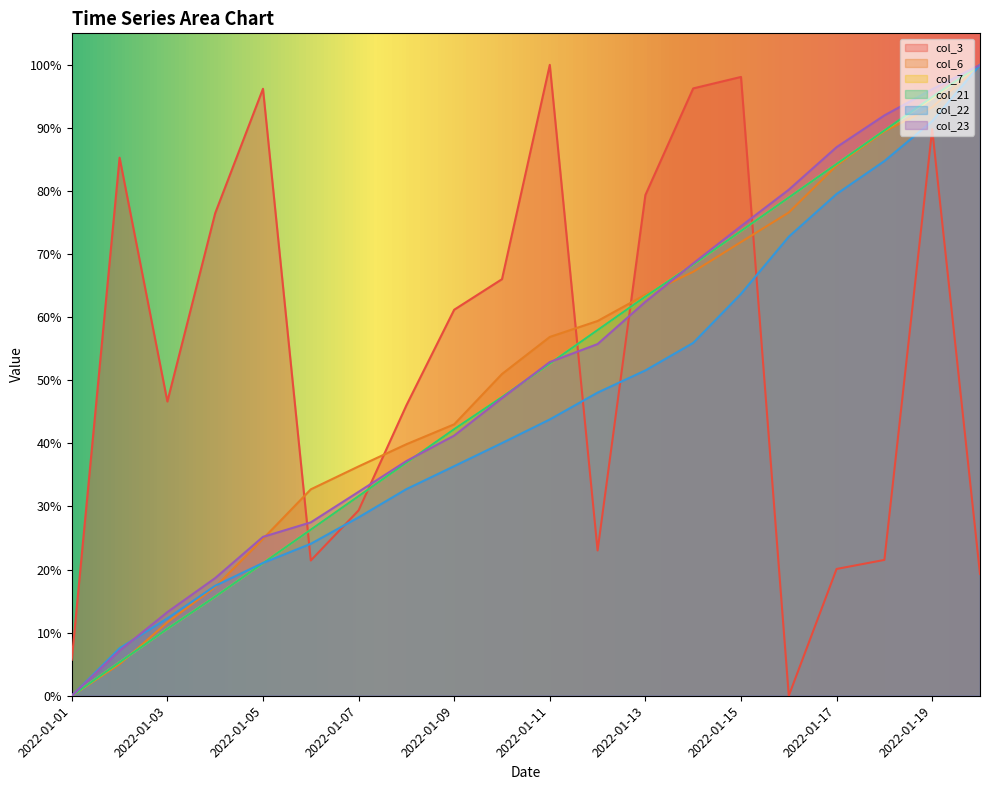

Read the col_3 value at 2022-01-02.

0.9